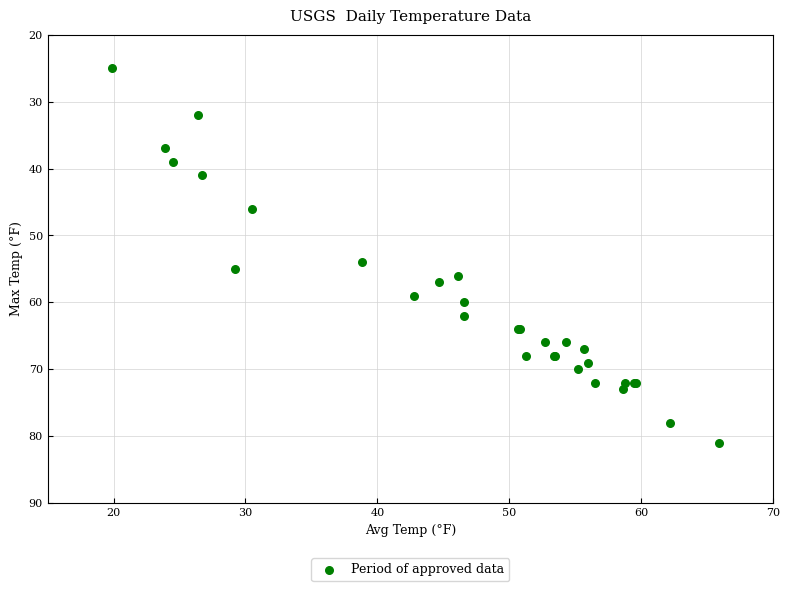

What Y value in the scatter plot is closest to 53?

54